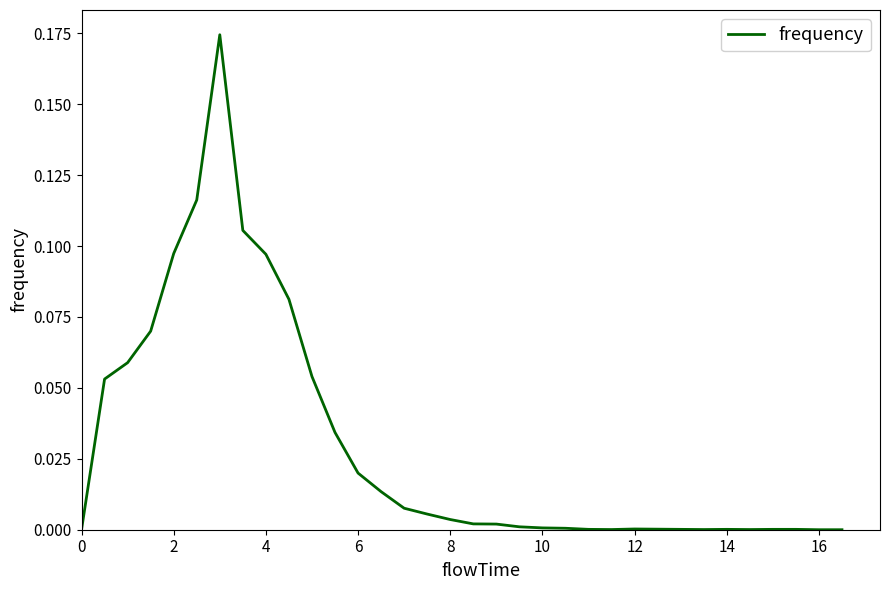

Does the chart display data point markers on the line(s)?

No